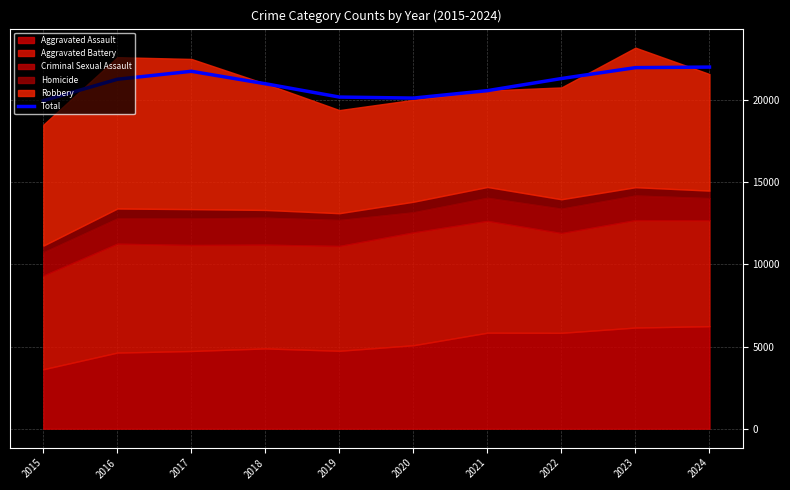

Where is the first local minimum?

2020